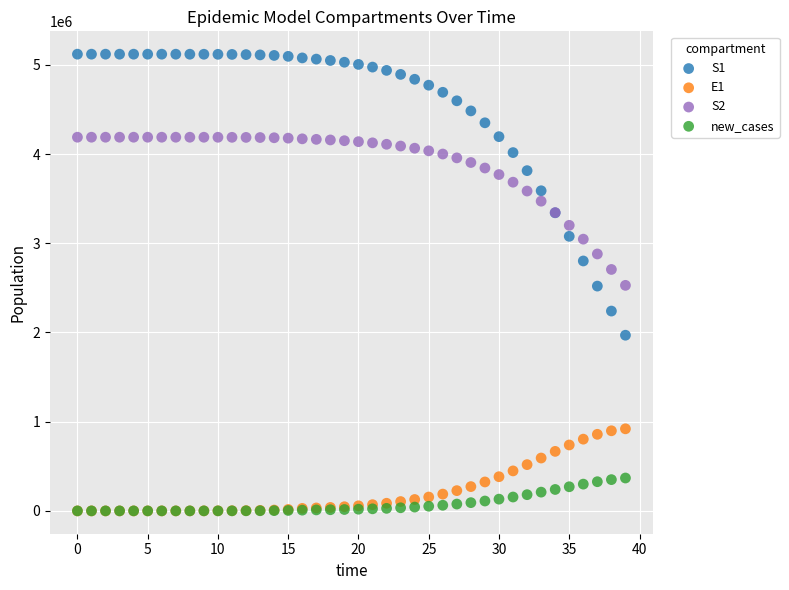

Which series has the largest Y range (max minus min)?

S1